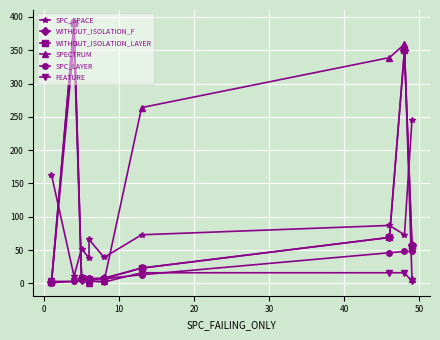

The SPC_SPACE series shows 106 at 9. True or false?

False